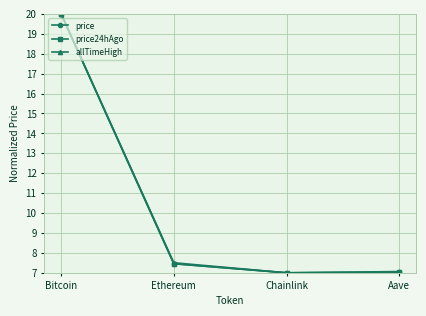

Does the chart have visible grid lines?

Yes